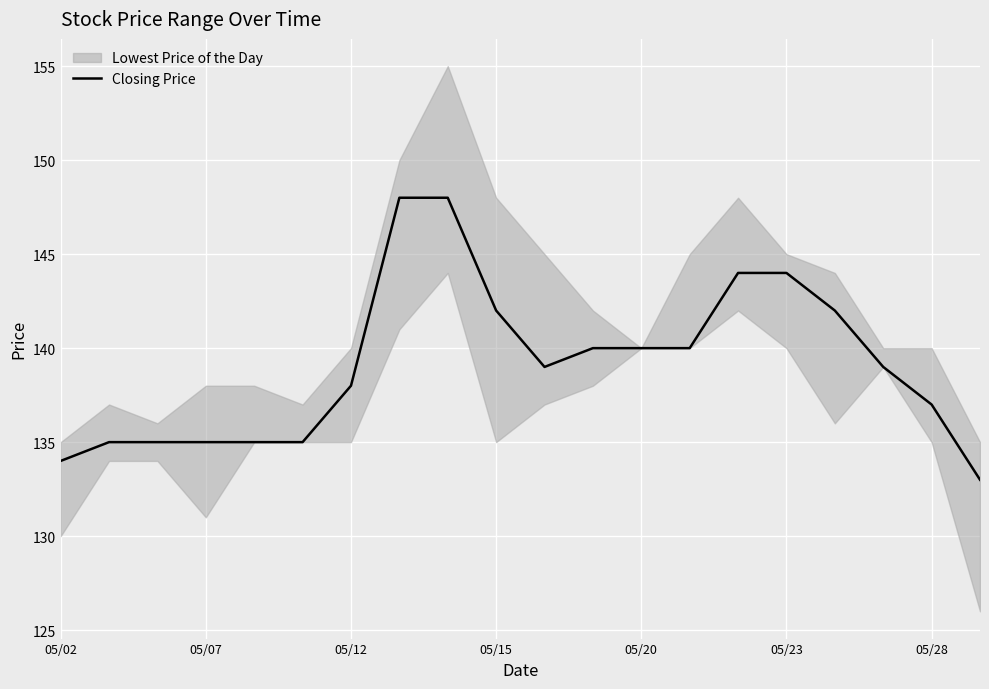

The Closing Price series shows 179 at 05/28. True or false?

False